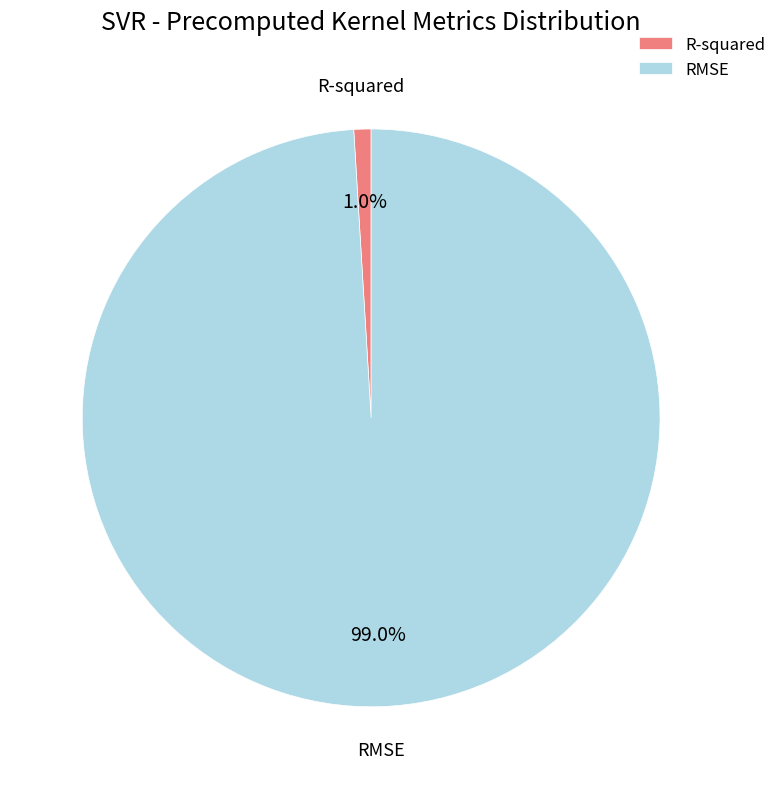

To the nearest percent, what portion does R-squared represent?

1%